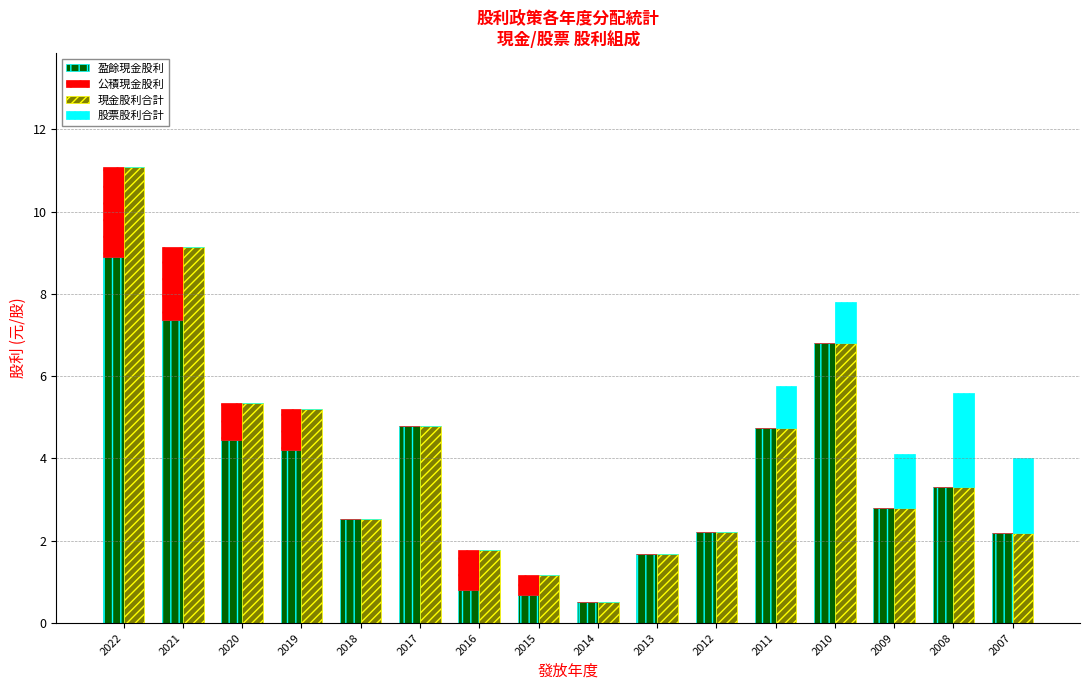

How many values in the 盈餘現金股利 series are below 3?

8